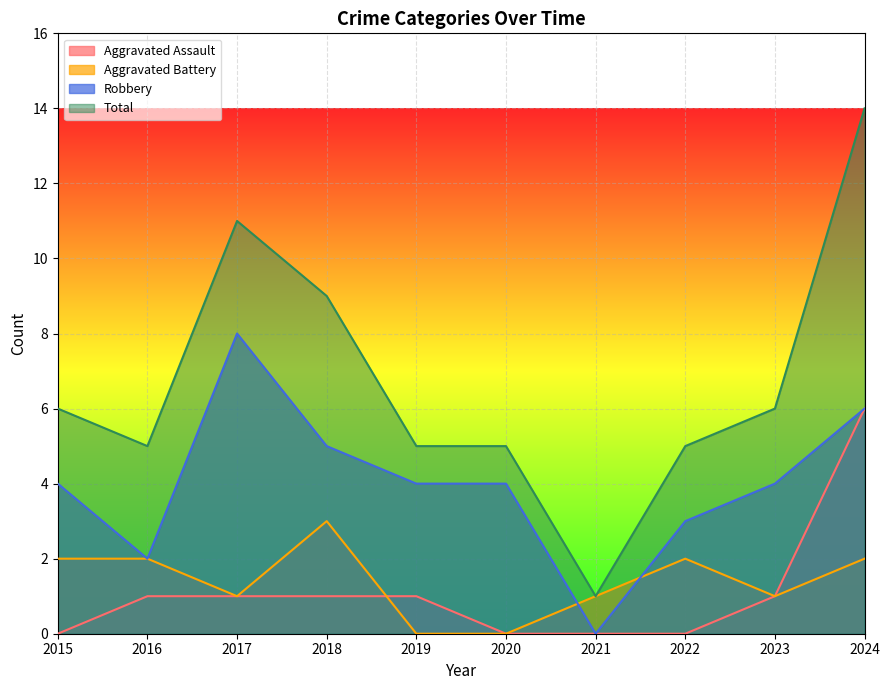

Which series has the largest total across all categories?

Total